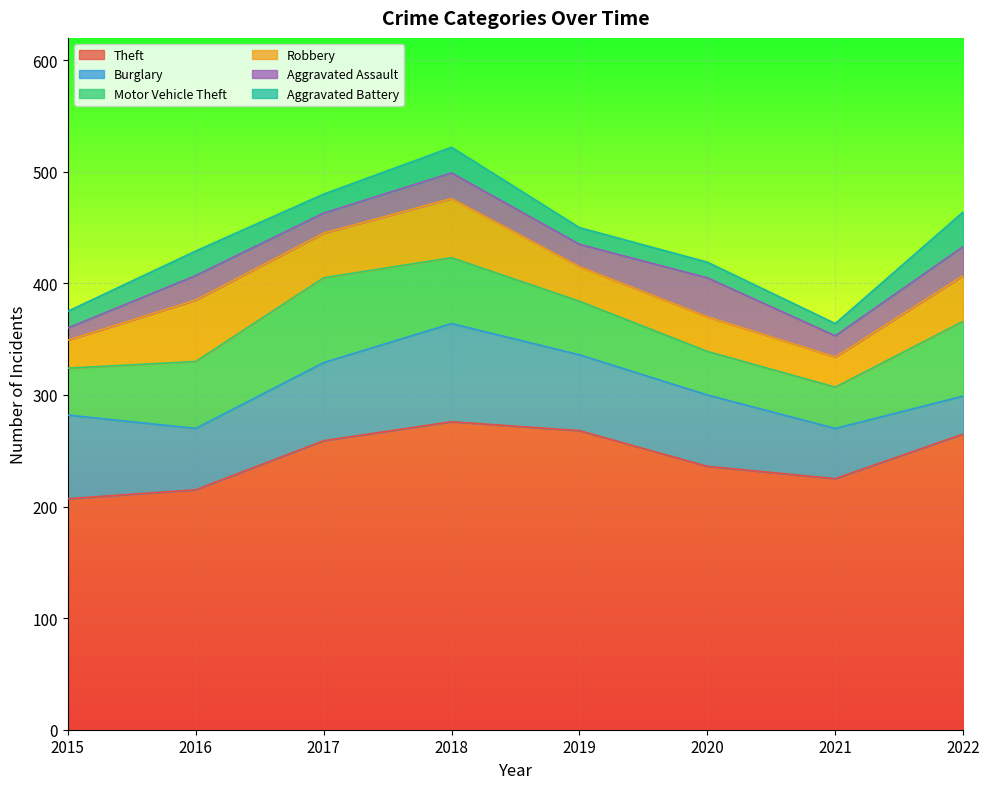

What is the value of the Burglary point at the 2nd from the left?

55